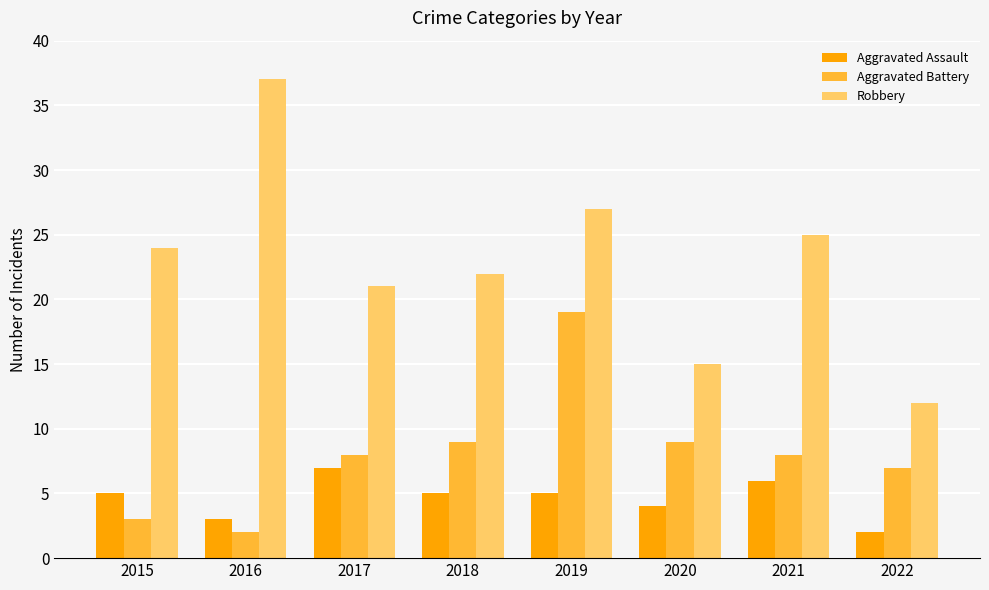

How many groups of bars are there?

8